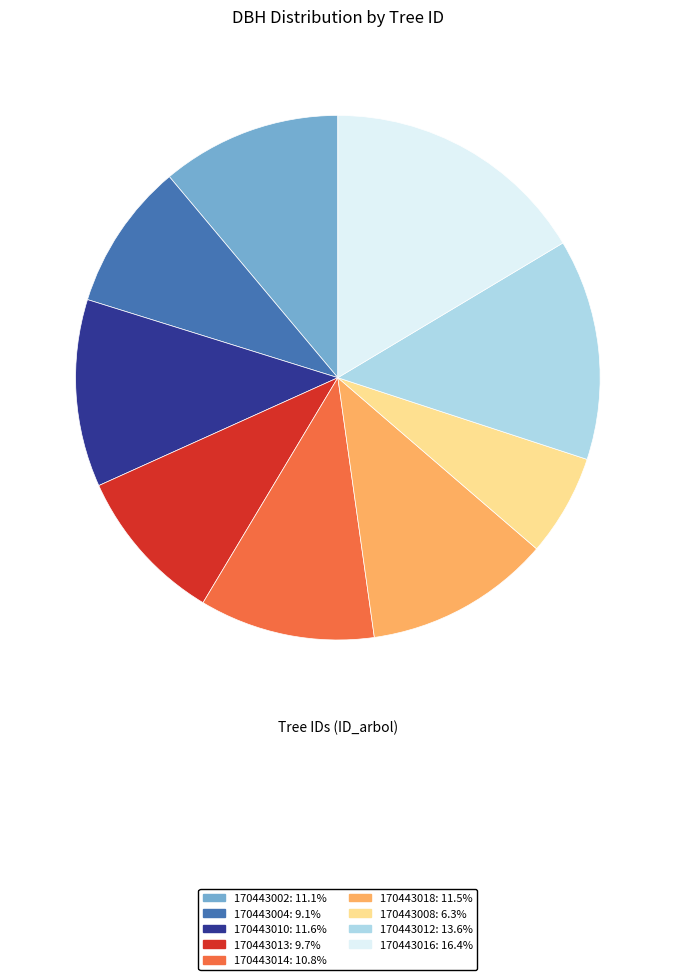

Is it true that 170443014 is 11% of the pie?

True